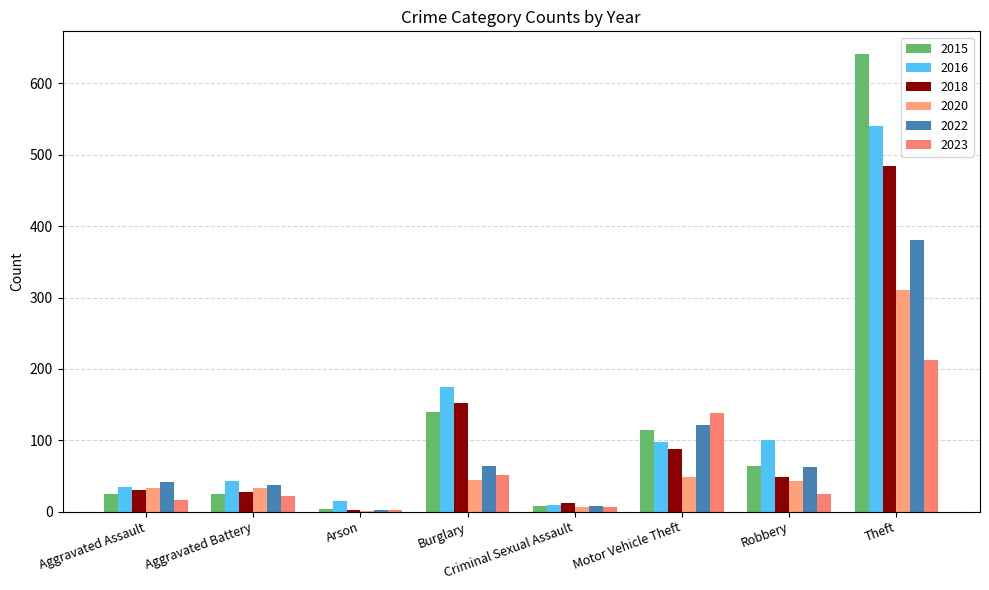

At how many categories does at least one series exceed 145?

2